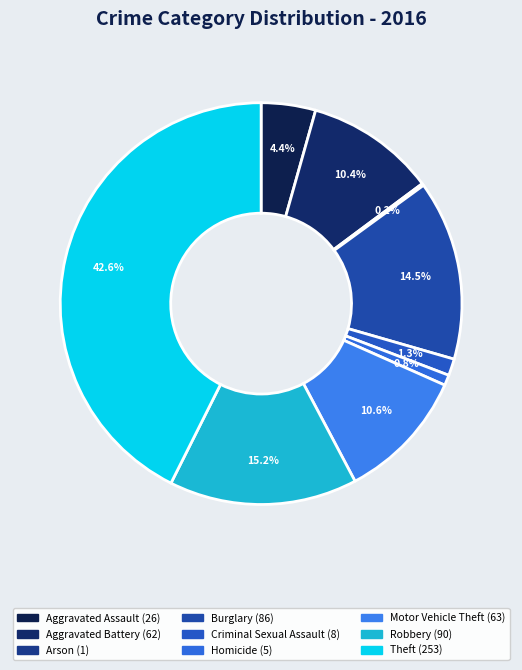

Between Homicide and Theft, which is larger?

Theft